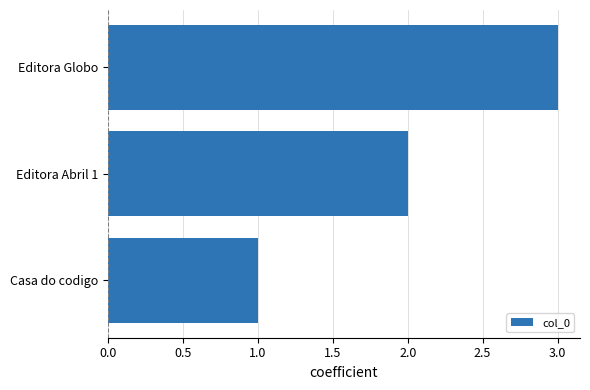

Are the bars grouped side by side (vs. stacked)?

No